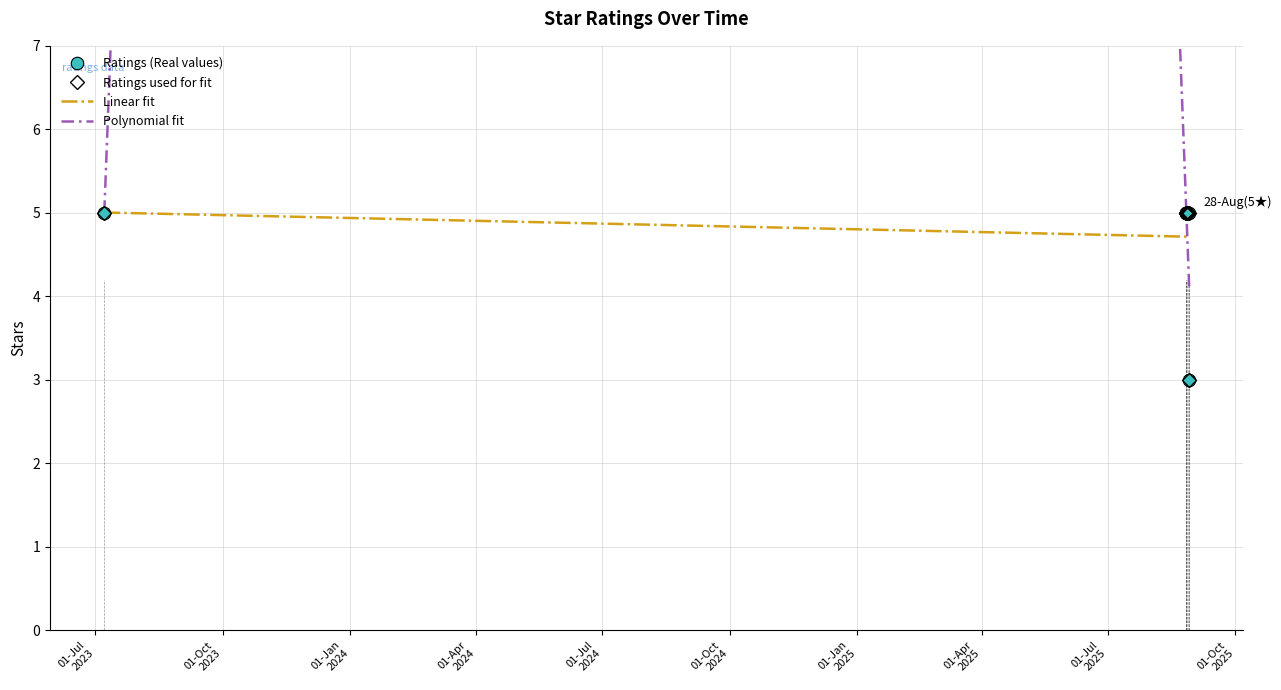

Reading left to right, extract all data points from this chart.

5	5	5	5	5	5	3	5